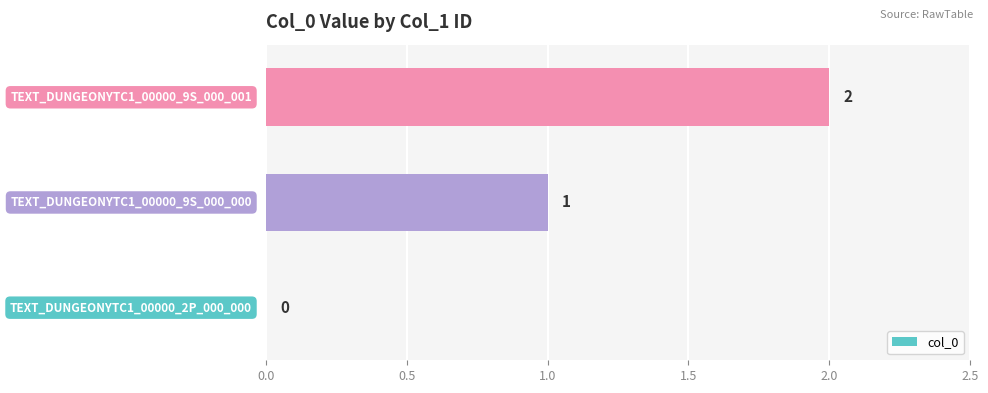

How many values are between 0 and 2?

3